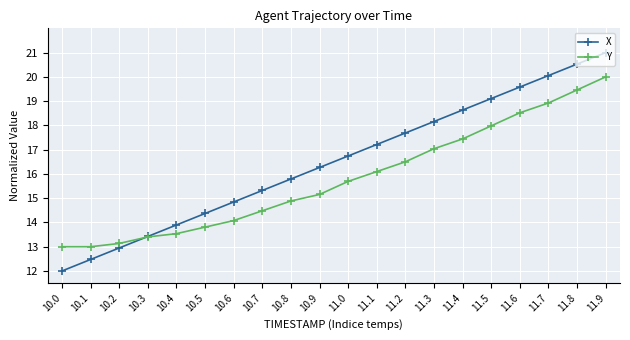

Rank the series by their average value, from lowest to highest.

Y, X